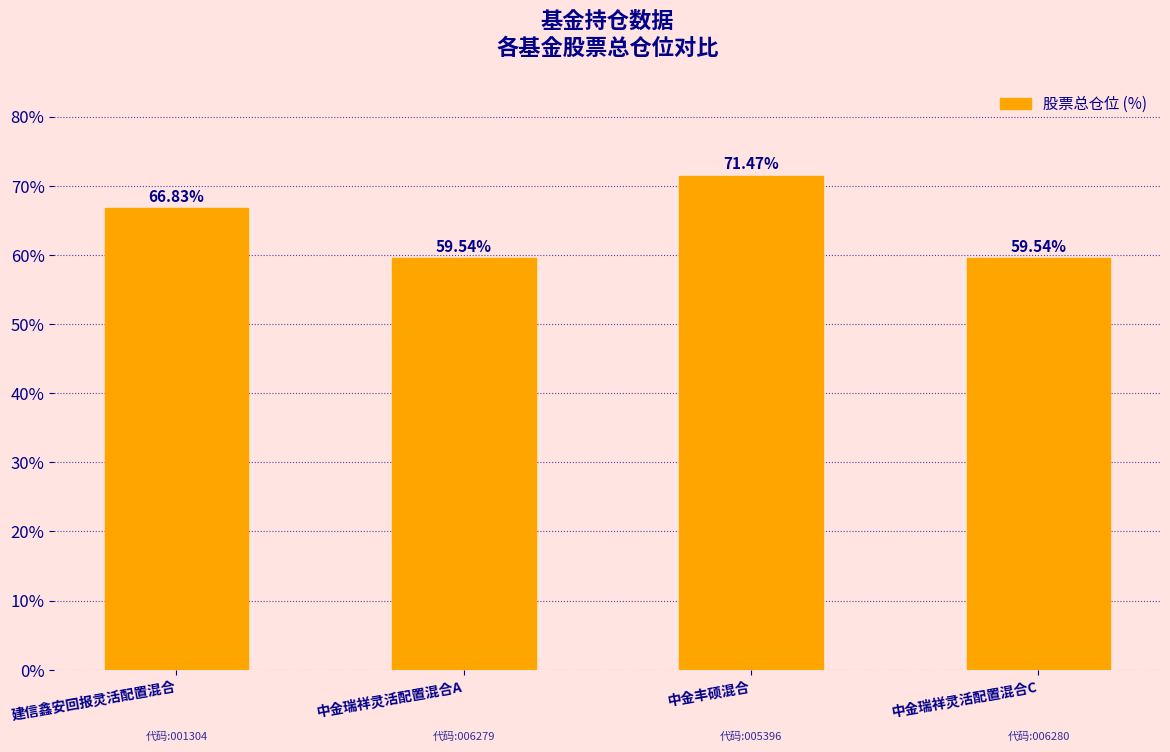

At which category does the chart reach its peak across all series?

中金丰硕混合